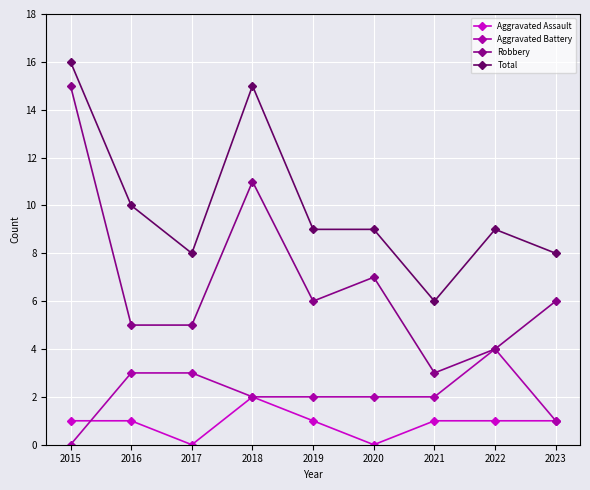

True or false: Robbery and Total cross at least once.

False